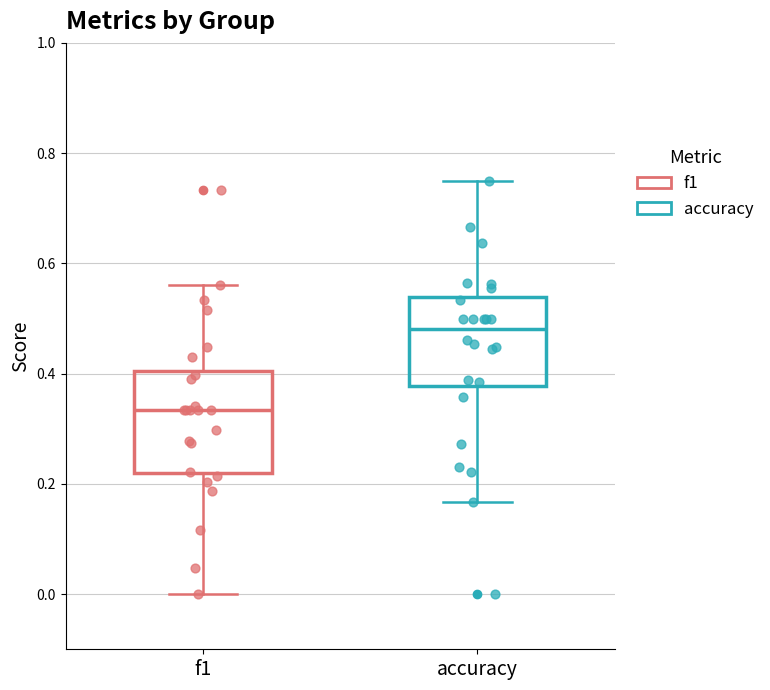

Where does the median line of the box for accuracy sit on the y-axis? The values are not printed on the chart, so give them approximately, as read against the axis.

0.48